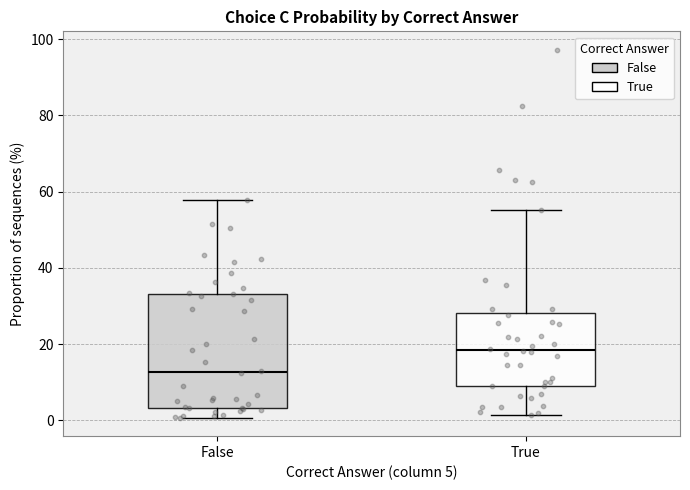

Reading left to right, read every box against the y-axis: the position of its median line, the range the box covers, and the ends of its whiskers. The values are not printed on the chart, so give them approximately, as read against the axis.

False: median 12, box 4 to 34, whiskers 0 to 58
True: median 18, box 10 to 28, whiskers 2 to 56